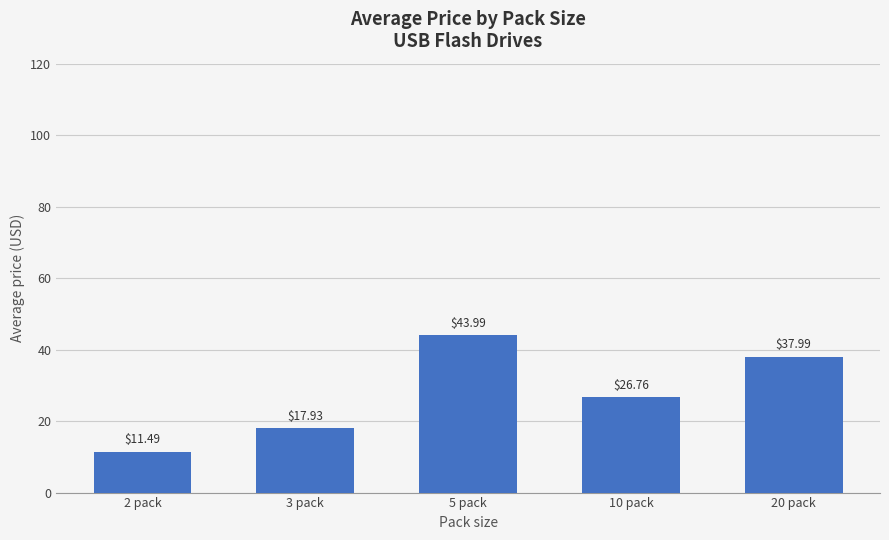

What is the difference between the maximum and minimum values?

32.5